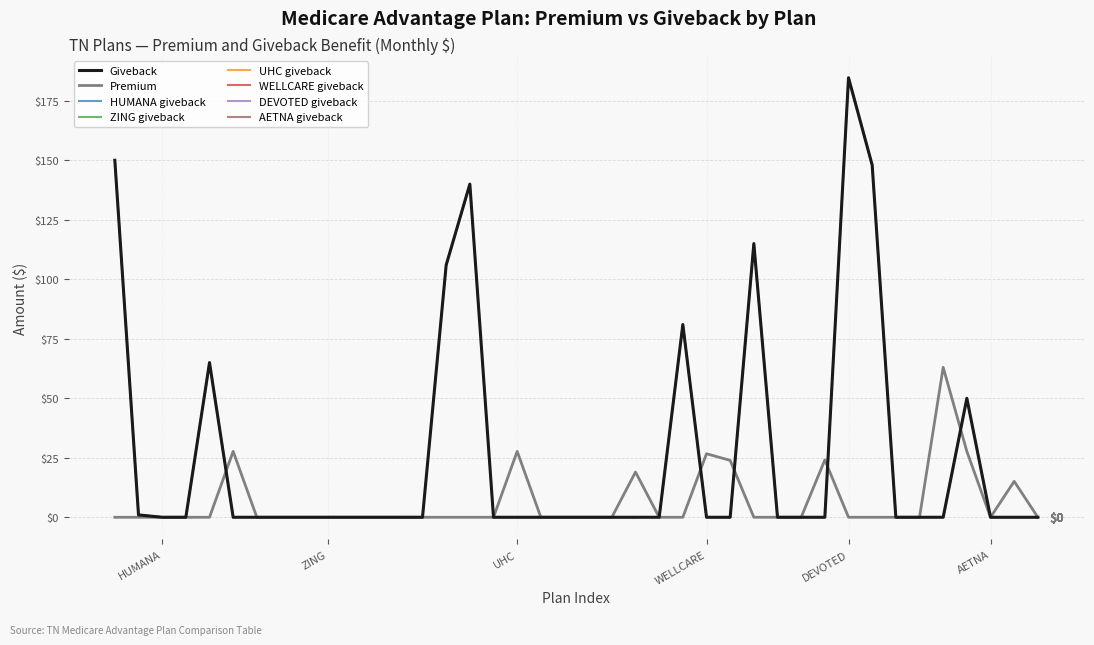

The Giveback series shows 0.0 at WELLCARE. True or false?

True